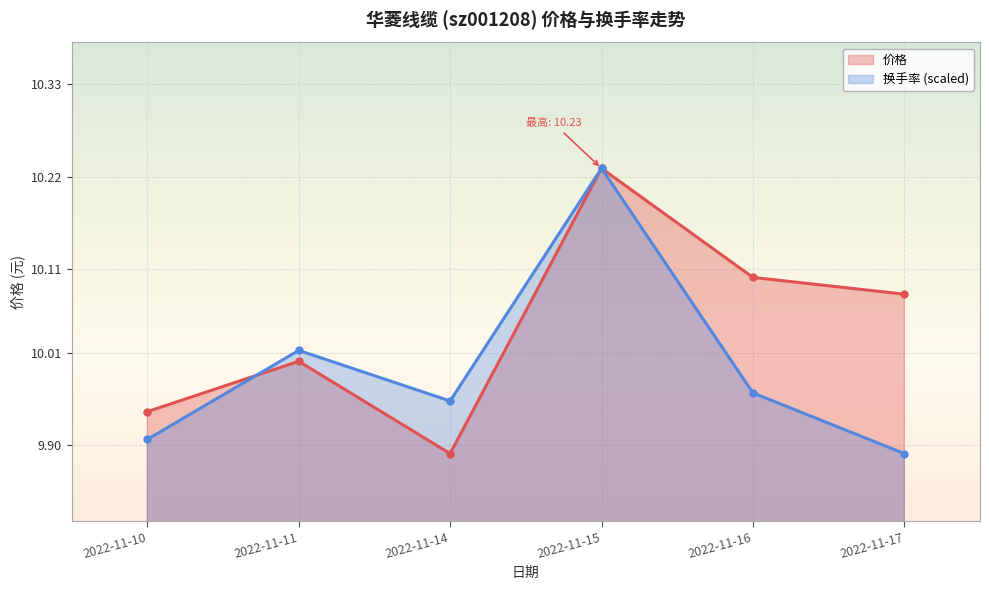

At which category is the sum across all series the highest?

2022-11-15